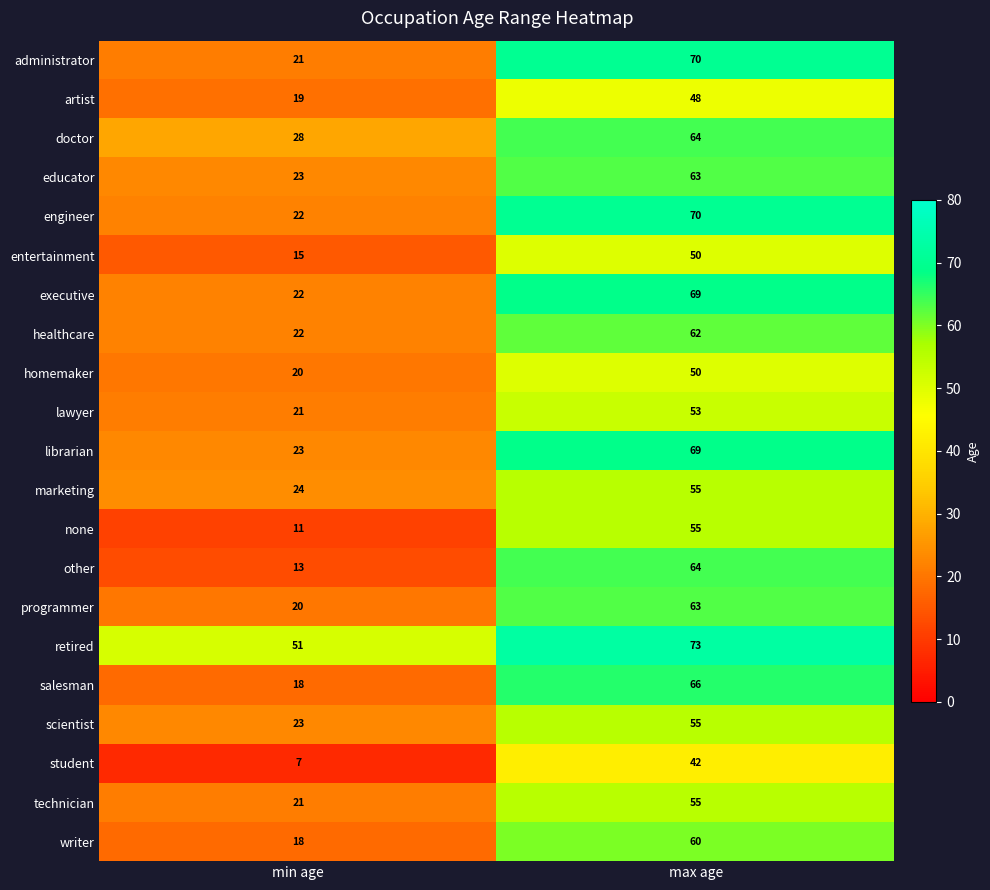

At which label is salesman closest to 42?

min age